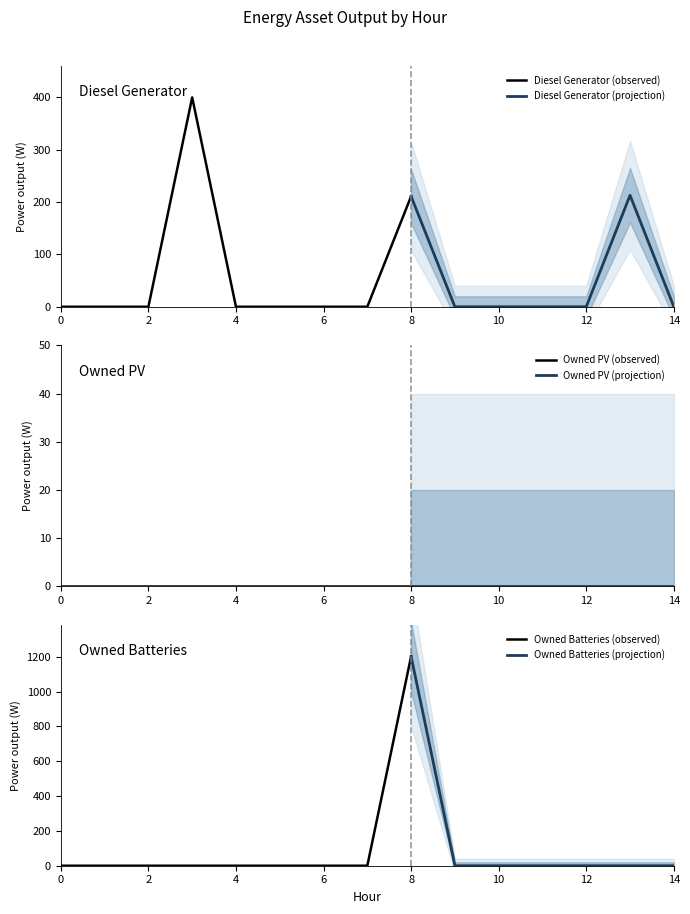

At how many categories does at least one series exceed 185?

3